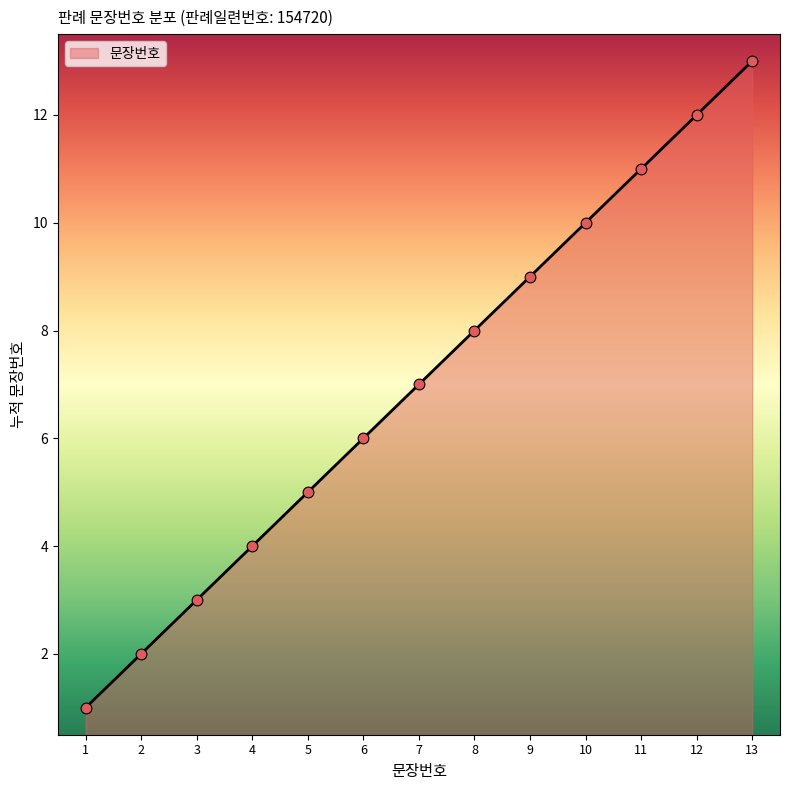

Which has a higher value, 2 or 11?

11